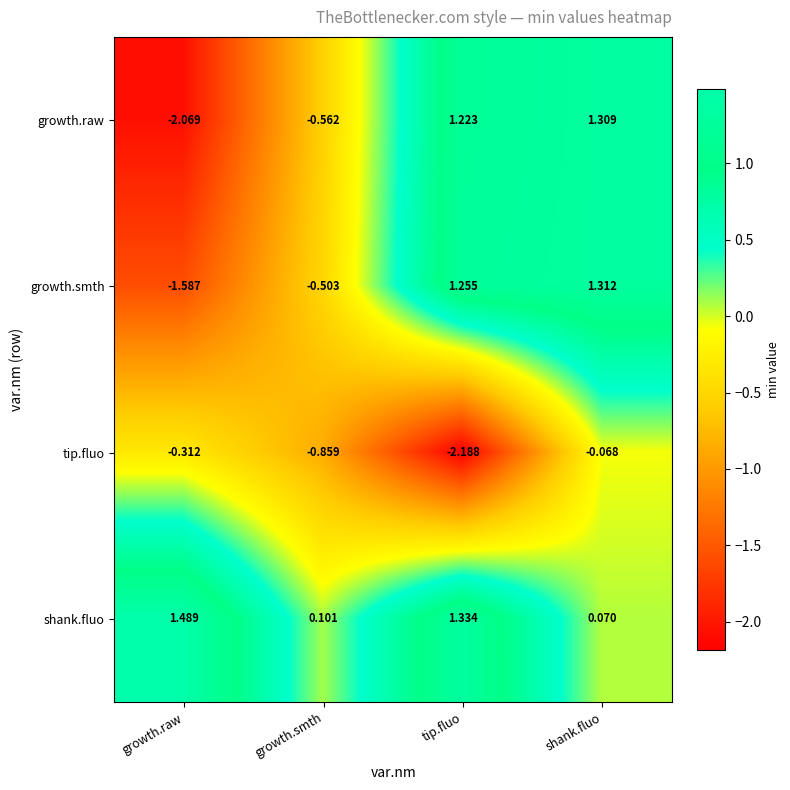

What is the difference between the highest and lowest values at growth.smth?

1.0